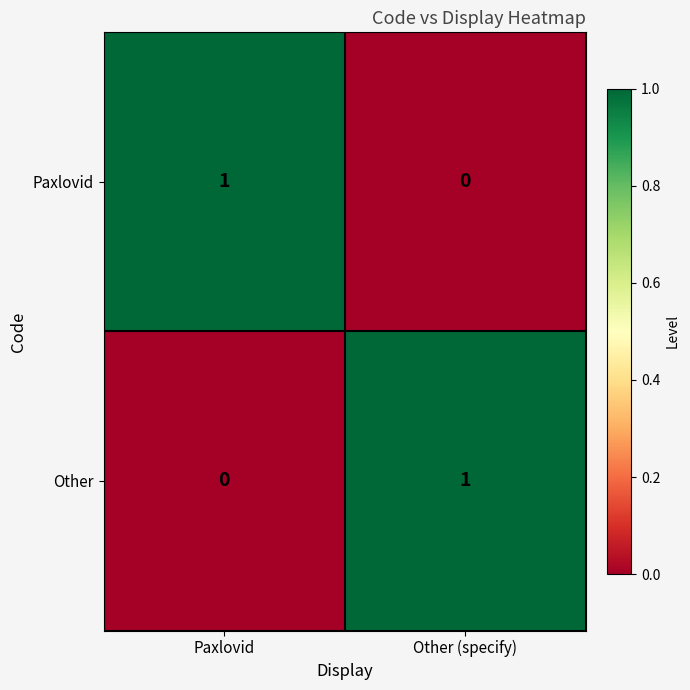

Rank the categories by Other value from lowest to highest.

Paxlovid, Other (specify)